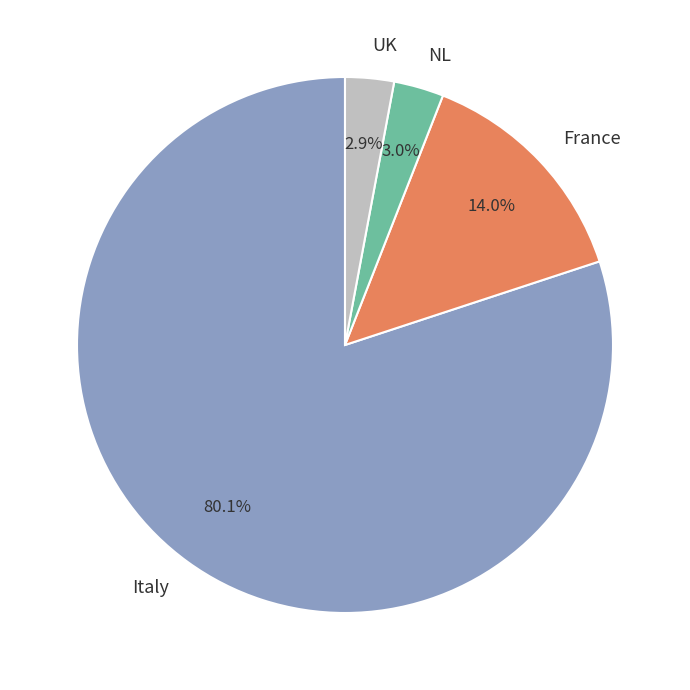

What portion of the pie excludes Italy?

19.9%